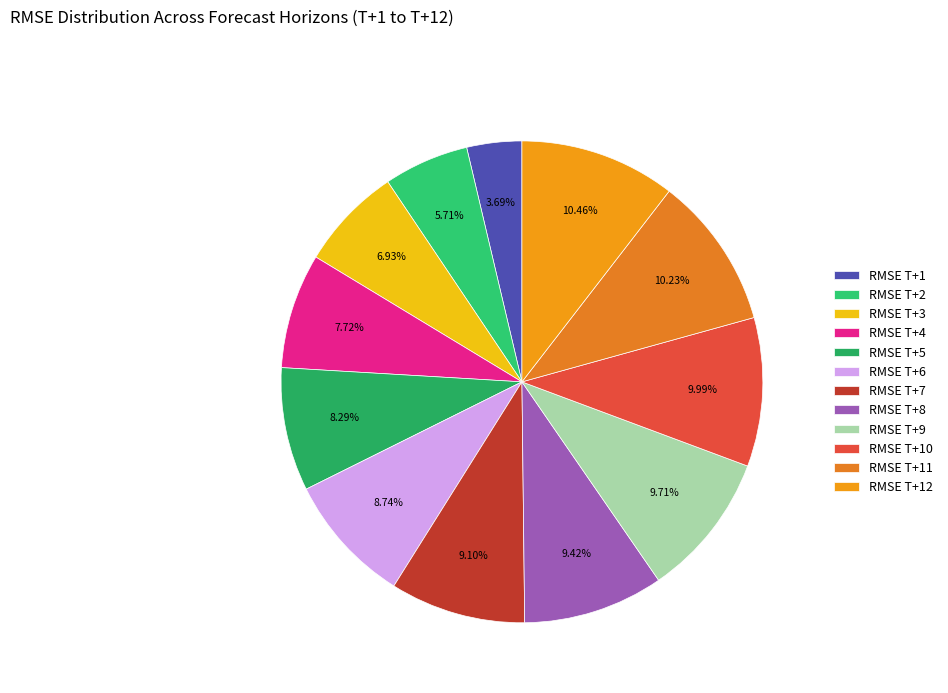

Does RMSE T+6 account for over 50% of the chart?

No